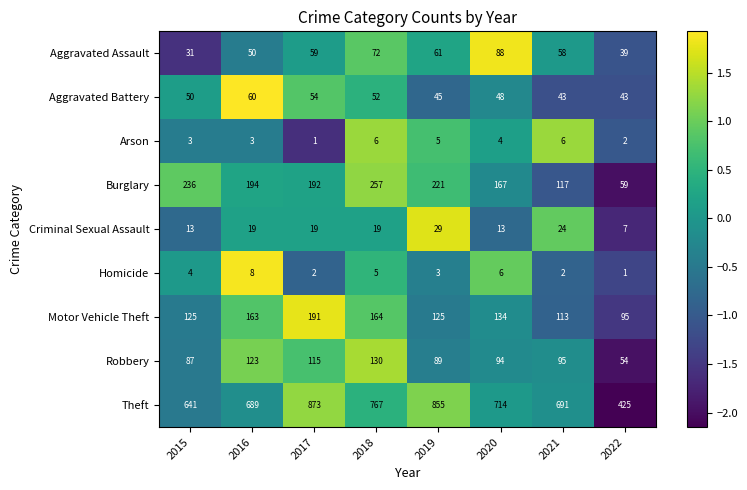

What is the total value across all series at 2021?

1149